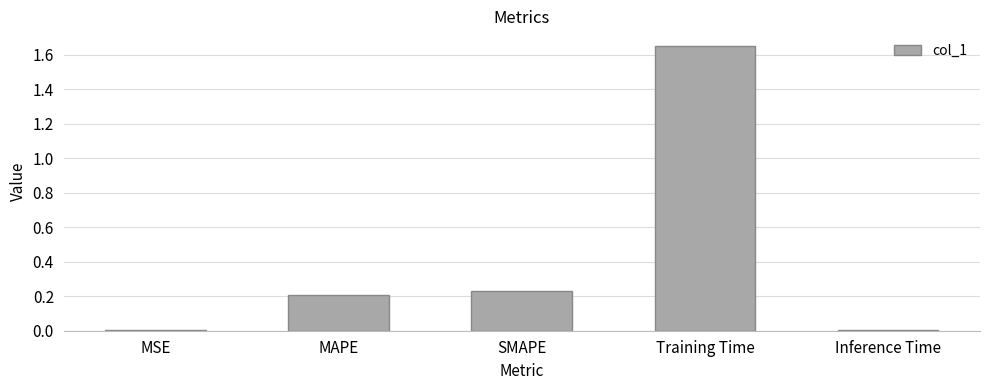

Which category has the highest value across all series?

Training Time